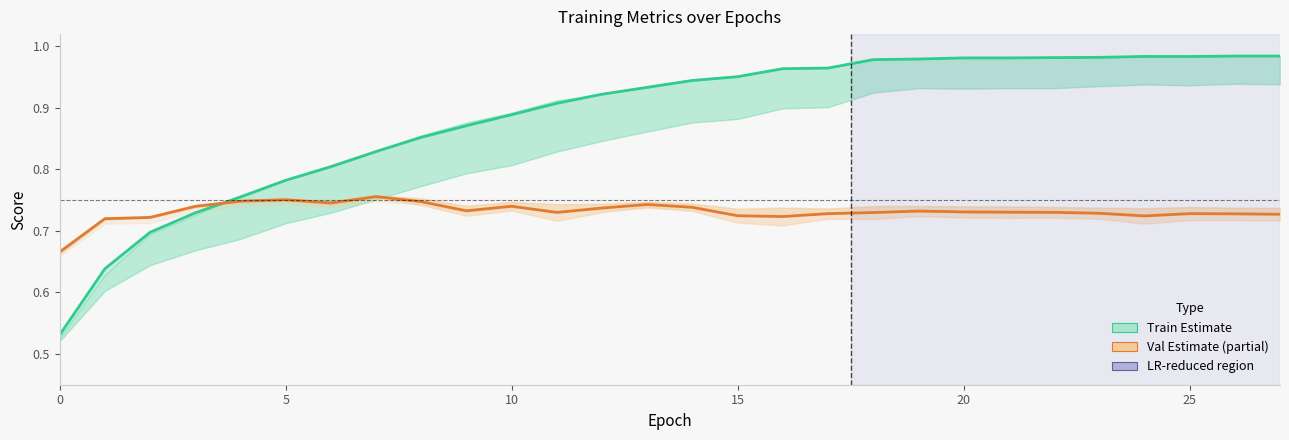

The value of Train (ACC/AUPR/AUROC) at 15 is 0.3. True or false?

False